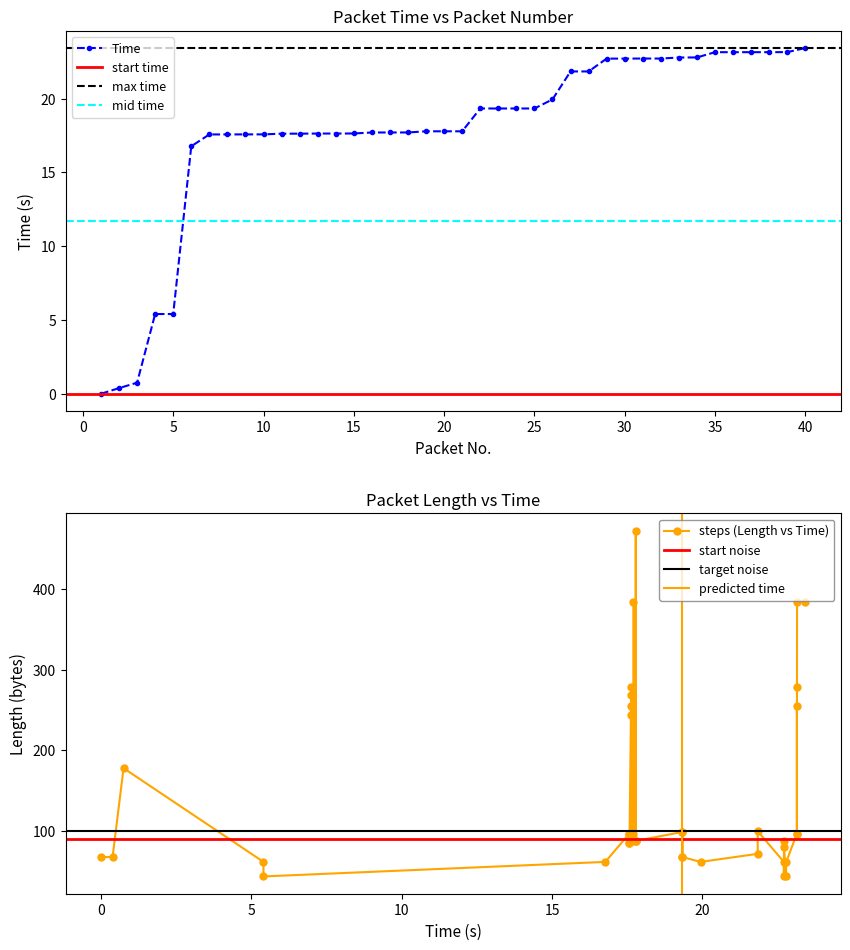

At how many categories does at least one series exceed 19?

40